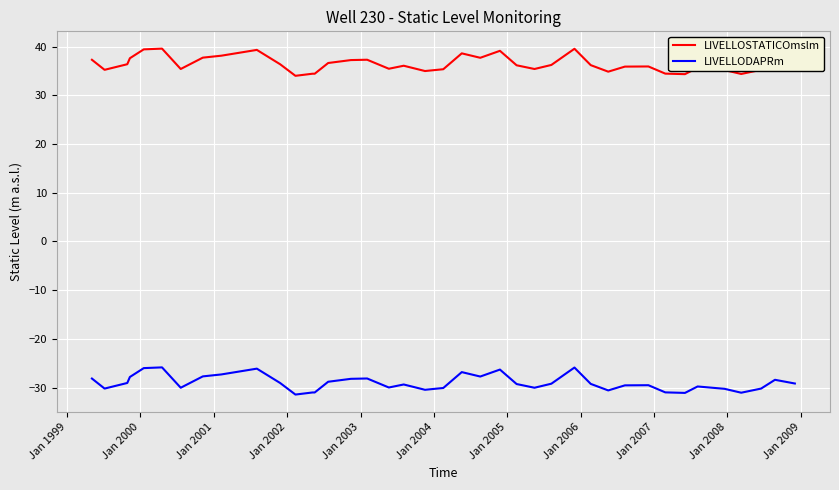

List the series in order of their peak value, highest first.

LIVELLOSTATICOmslm, LIVELLODAPRm